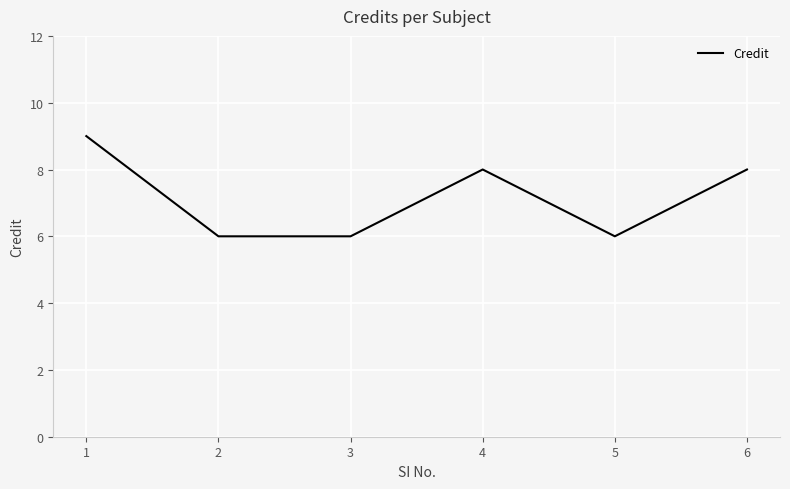

What is the maximum value shown in the chart?

9